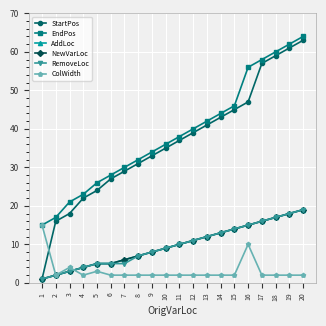

List the series in order of their peak value, highest first.

EndPos, StartPos, AddLoc, NewVarLoc, RemoveLoc, ColWidth